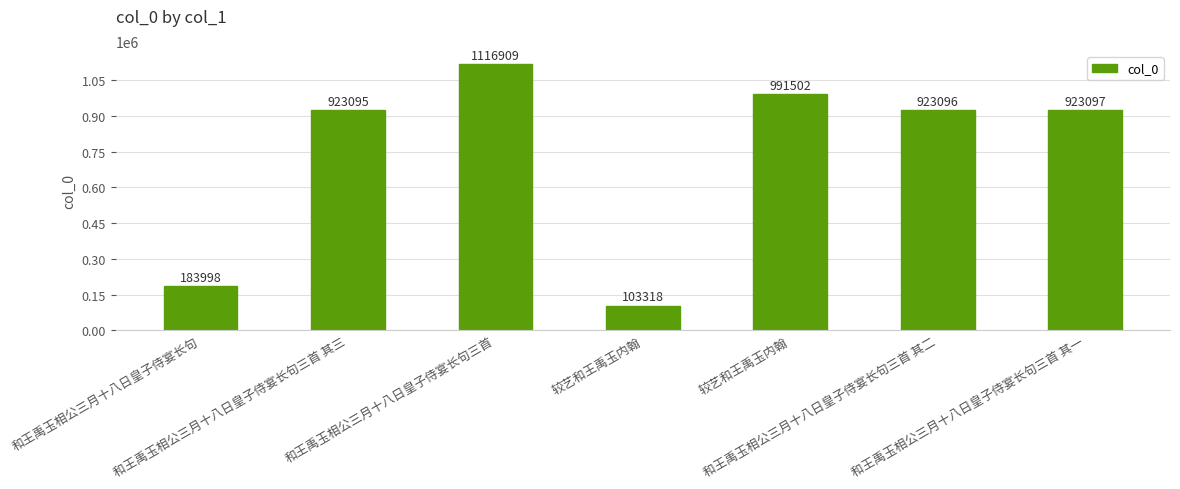

List the labels in order of value, largest first.

和王禹玉相公三月十八日皇子侍宴长句三首, 较艺和王禹玉内翰, 和王禹玉相公三月十八日皇子侍宴长句三首 其一, 和王禹玉相公三月十八日皇子侍宴长句三首 其二, 和王禹玉相公三月十八日皇子侍宴长句三首 其三, 和王禹玉相公三月十八日皇子侍宴长句, 较艺和王禹玉内翰